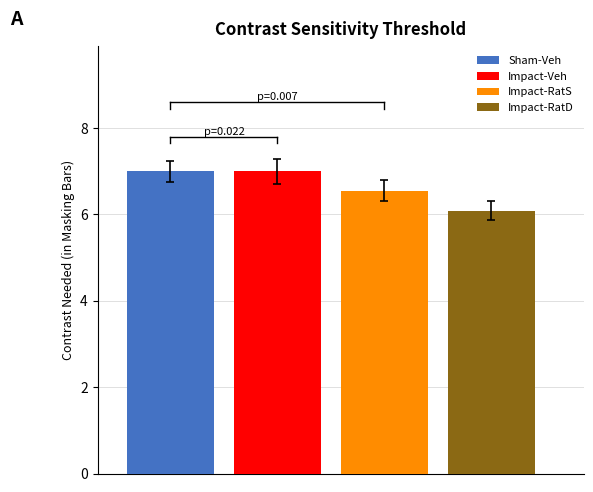

What is the greatest value displayed?

7.0